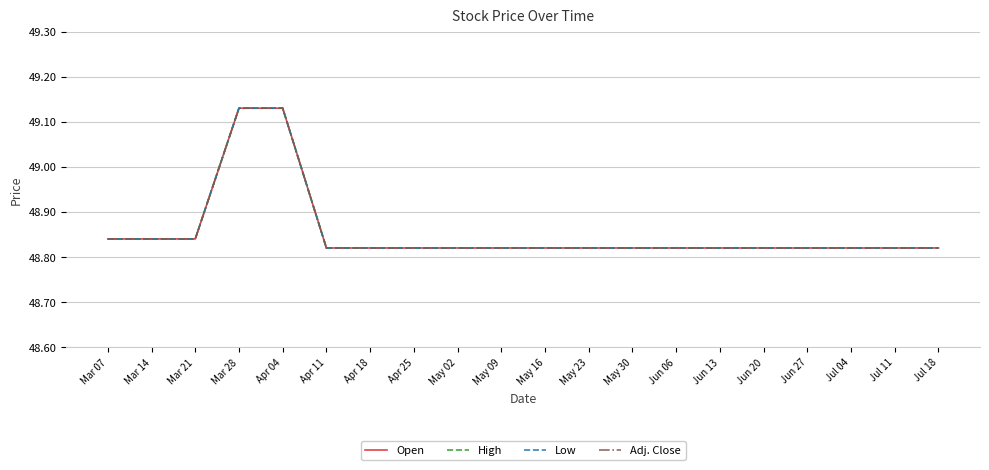

Rank the categories by High value from highest to lowest.

Mar 28, Apr 04, Mar 07, Mar 14, Mar 21, Apr 11, Apr 18, Apr 25, May 02, May 09, May 16, May 23, May 30, Jun 06, Jun 13, Jun 20, Jun 27, Jul 04, Jul 11, Jul 18